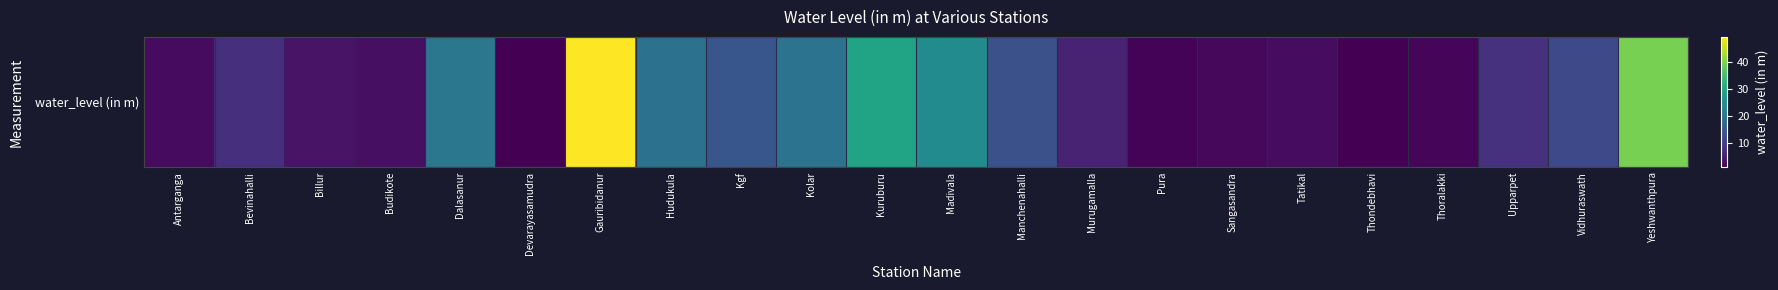

What is the difference between the maximum and minimum values?

48.1